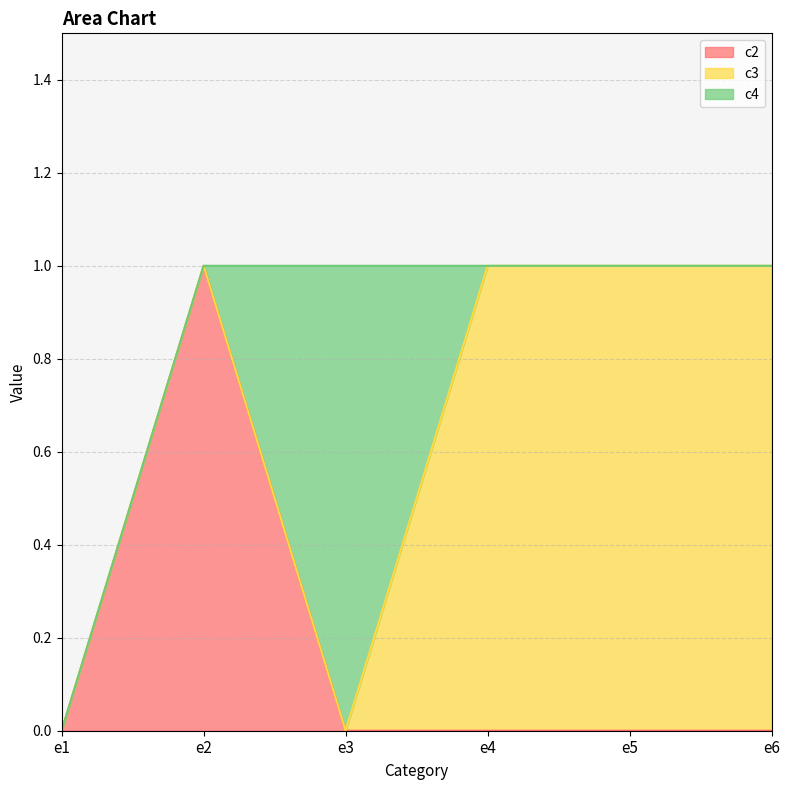

What is the highest value of the c4 series?

1